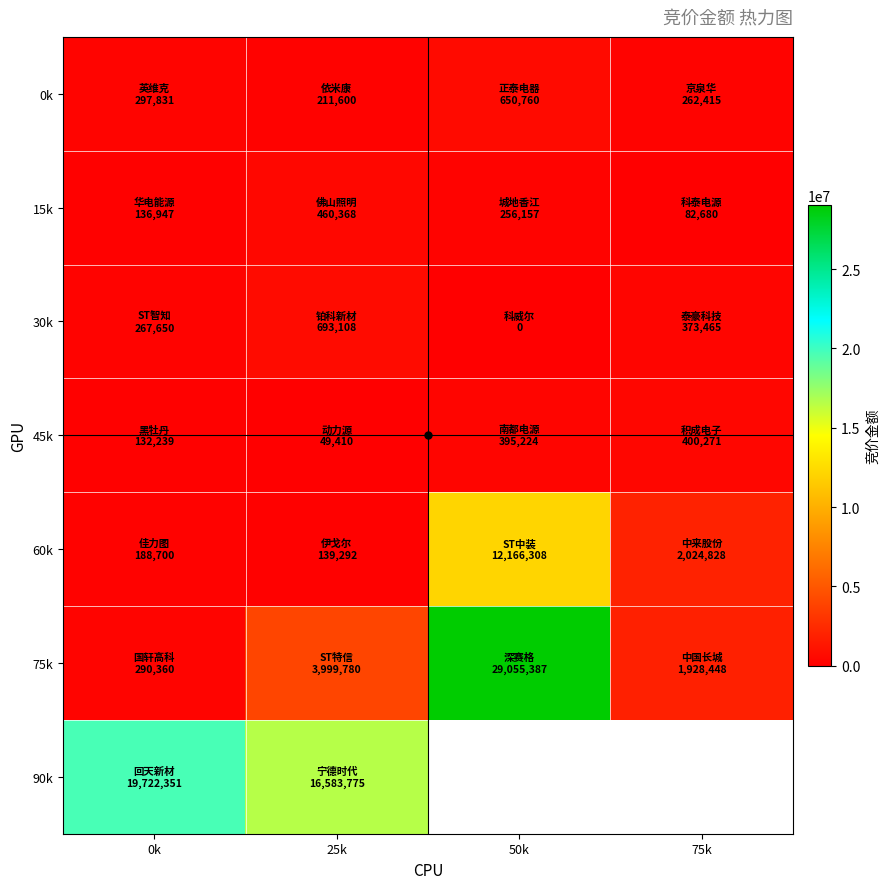

Where does the 45k series first go above 395224?

75k